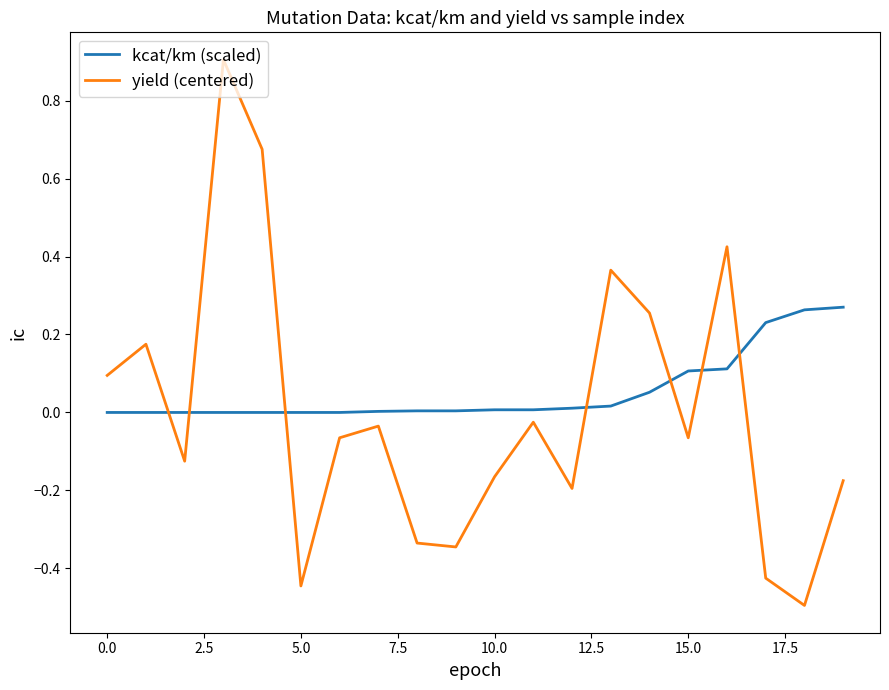

What is the difference between the maximum and minimum values in the yield (centered) series?

1.4